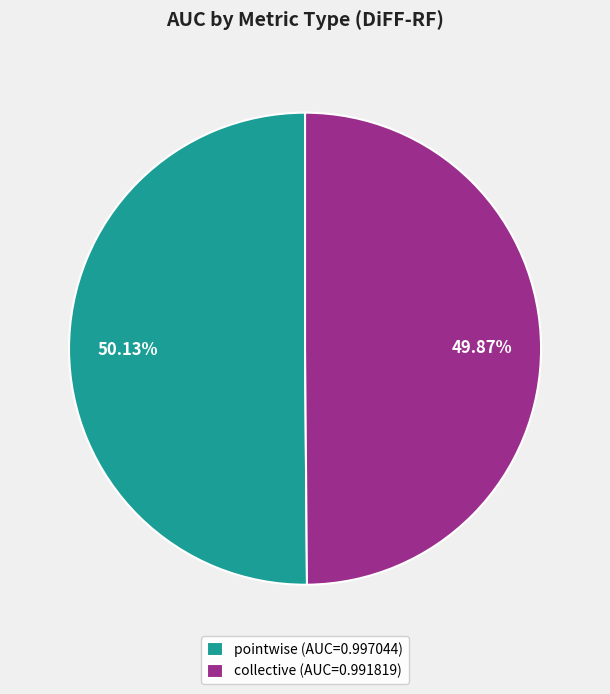

How many slices are in this pie chart?

2